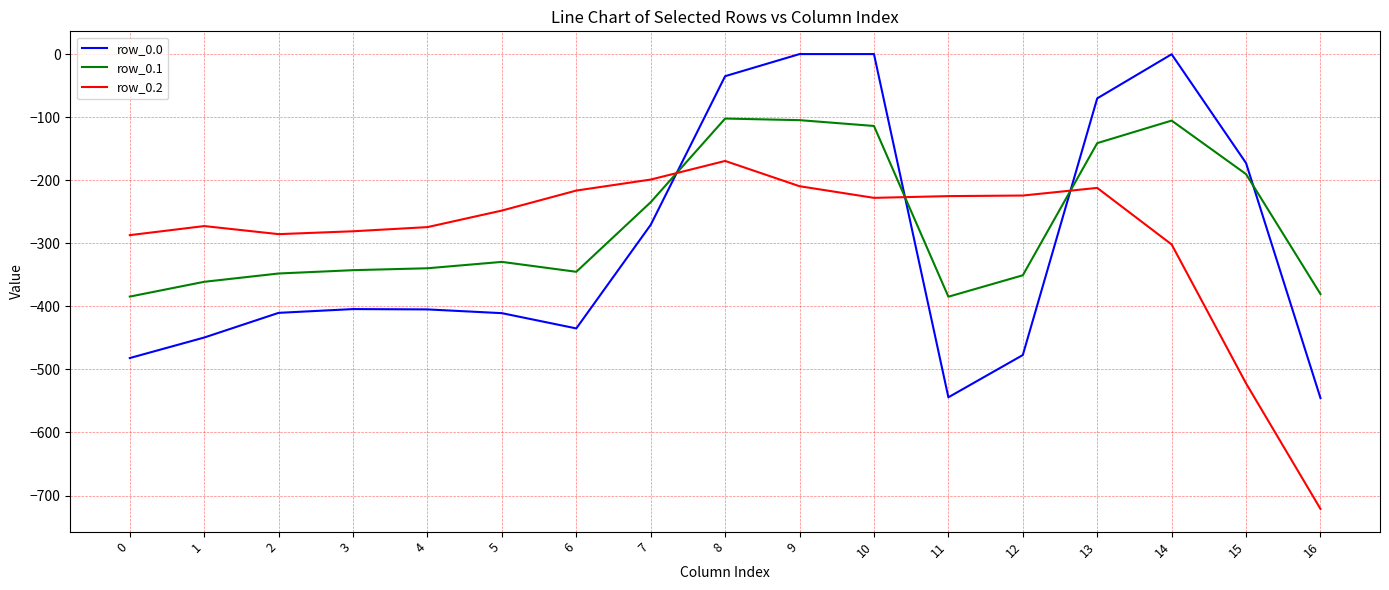

What are all the series names shown in the legend?

row_0.0, row_0.1, row_0.2